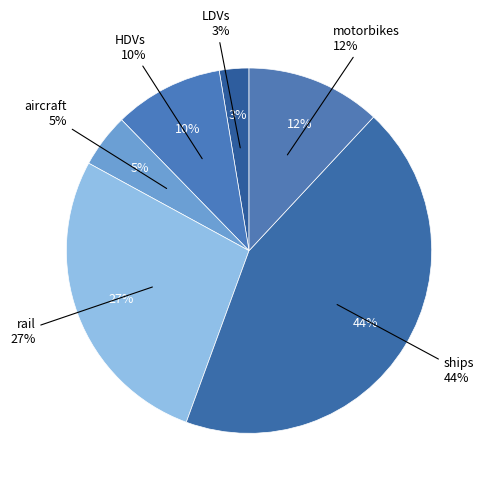

What percentage is the LDVs slice, to the nearest percent?

3%